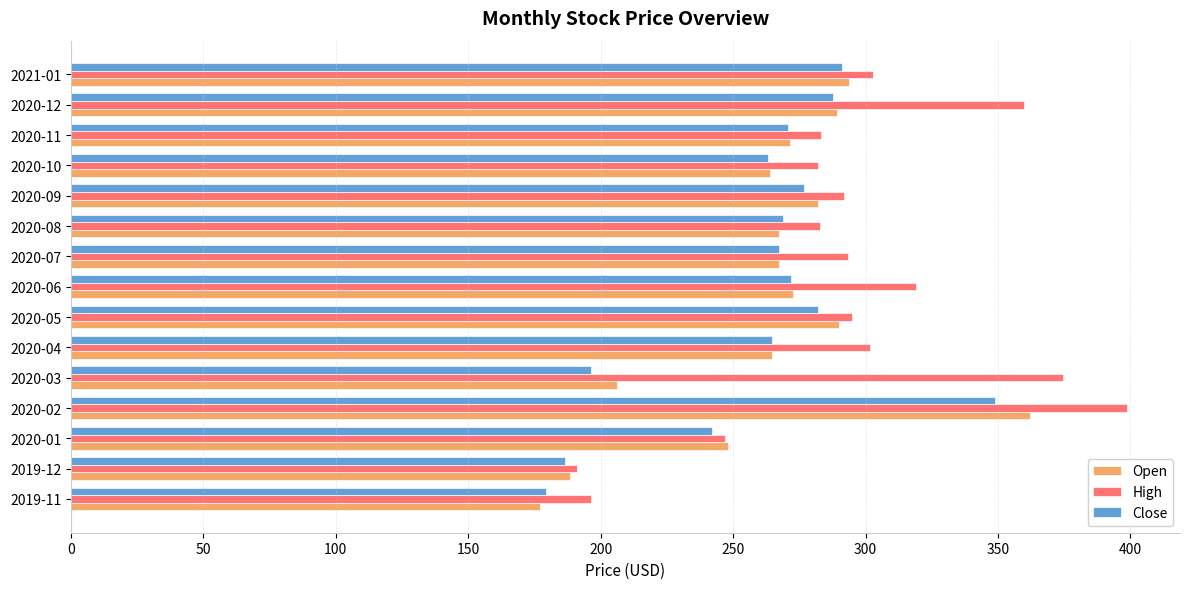

What is the average value of the High series?

294.7